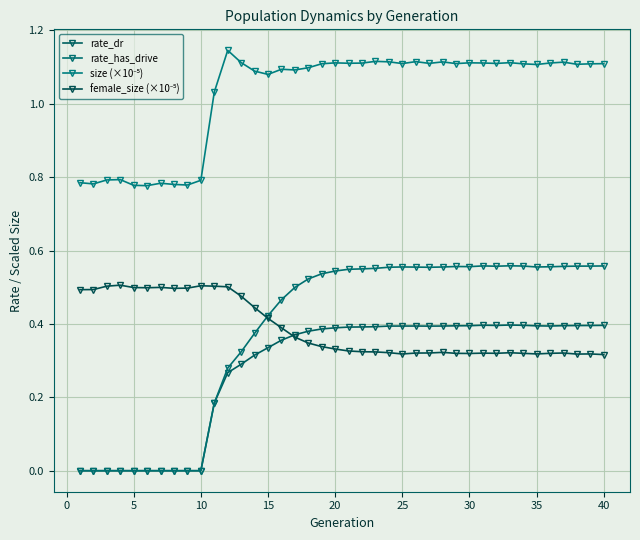

Does the chart display data point markers on the line(s)?

Yes